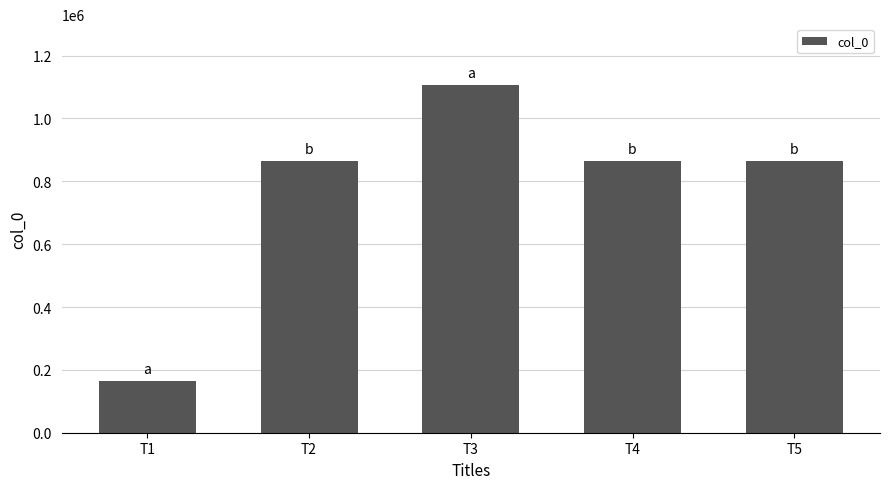

At which category does the chart reach its minimum across all series?

T1